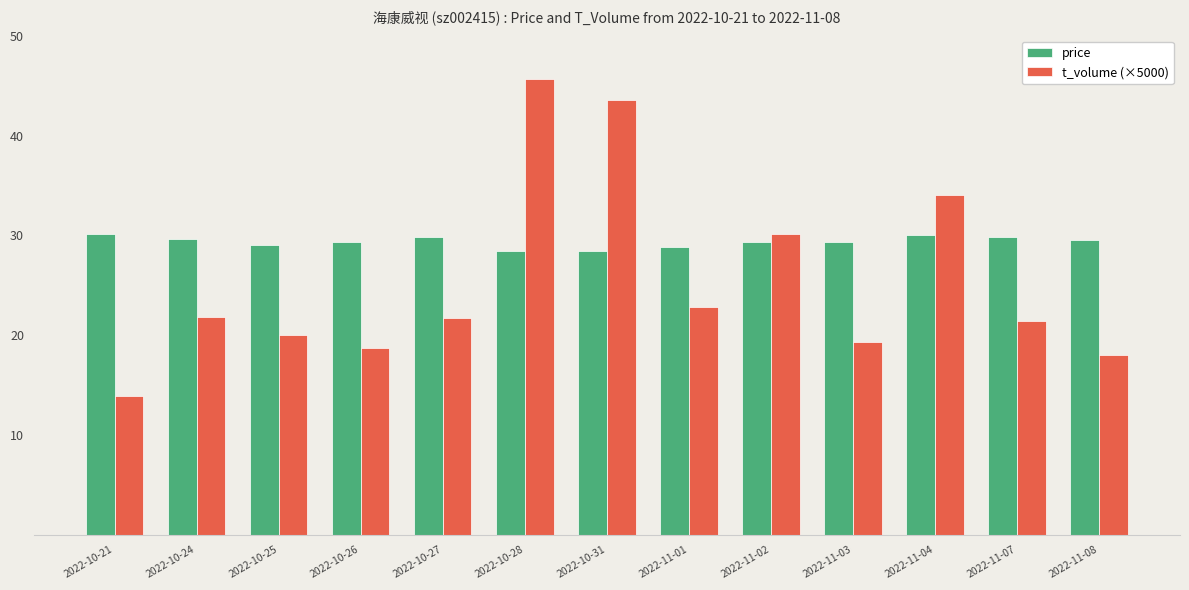

What position from the left is 2022-11-07?

12